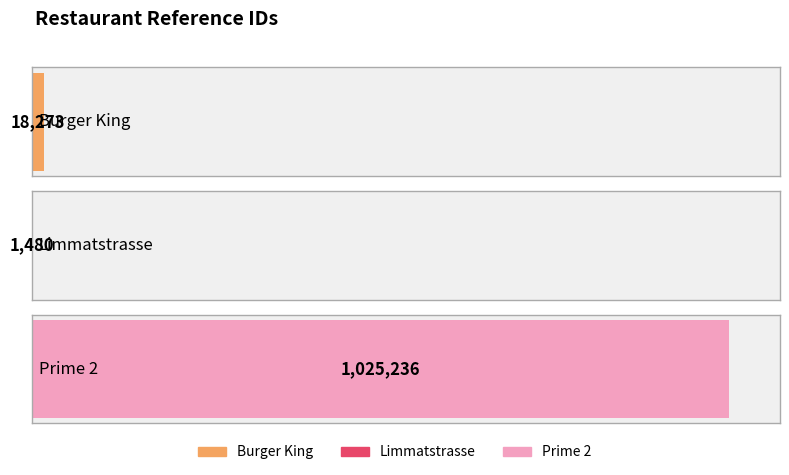

How many values are below 18273?

1